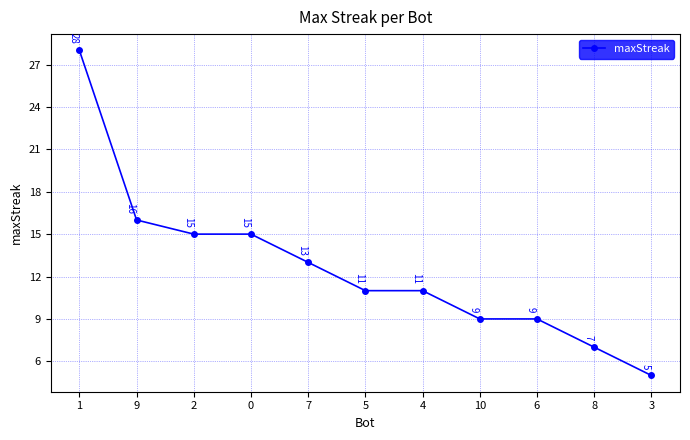

How many data points does each series have?

11